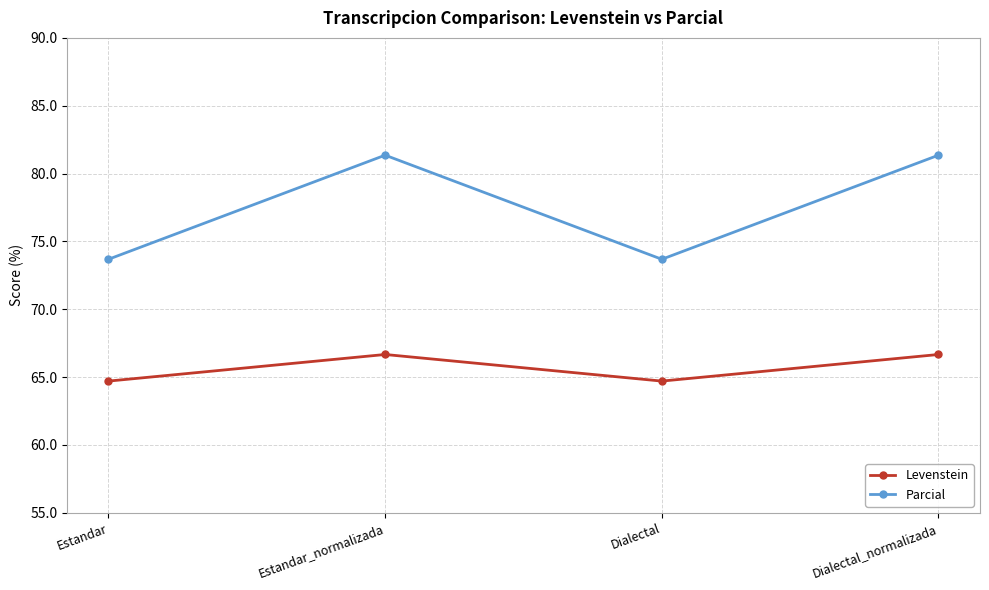

The value of Parcial at Estandar is 73.7. True or false?

True